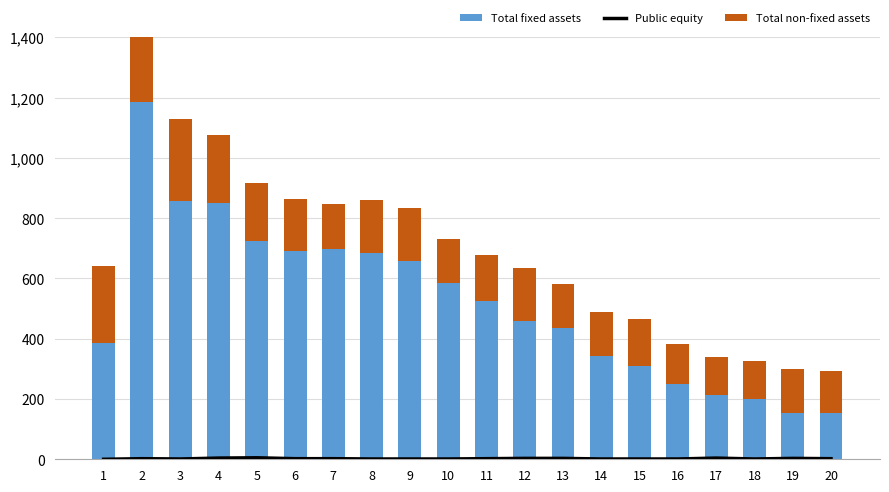

The value of Public equity at 13 is 5. True or false?

False